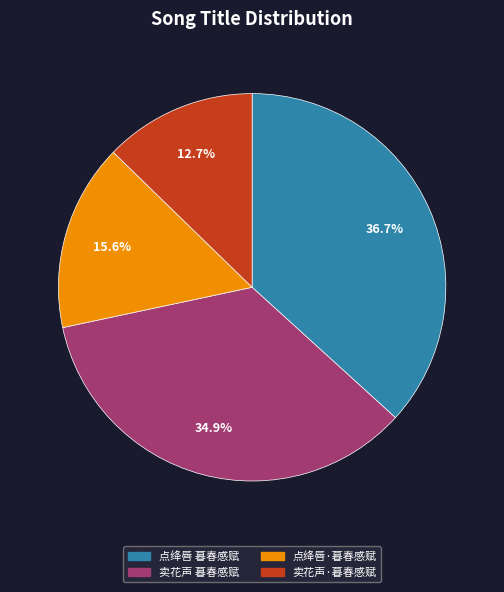

Which category has the smallest portion of the pie?

卖花声·暮春感赋